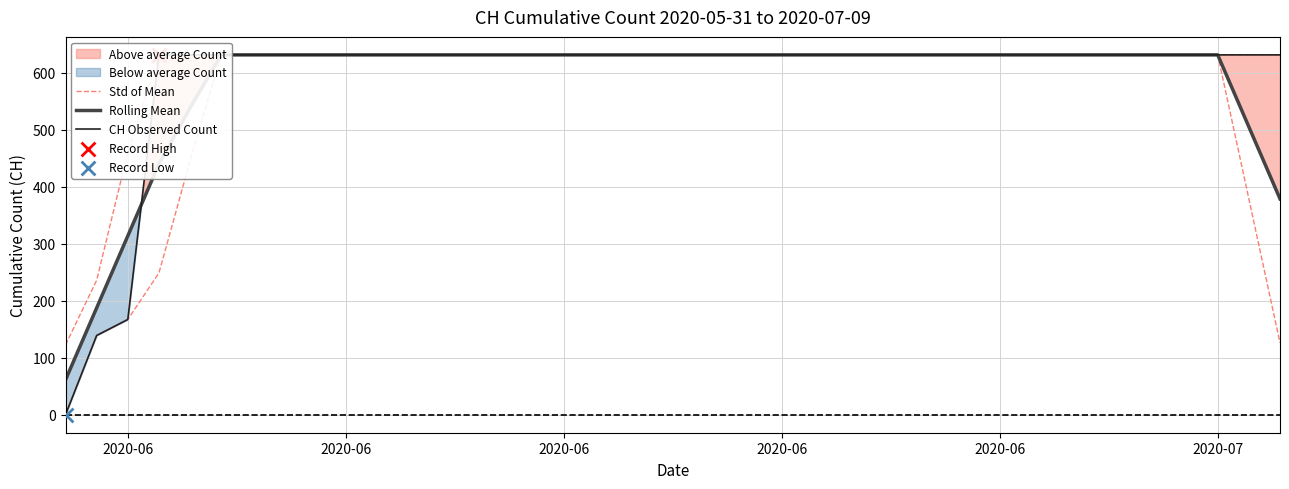

Which series has the widest spread of Y values?

CH Observed Count